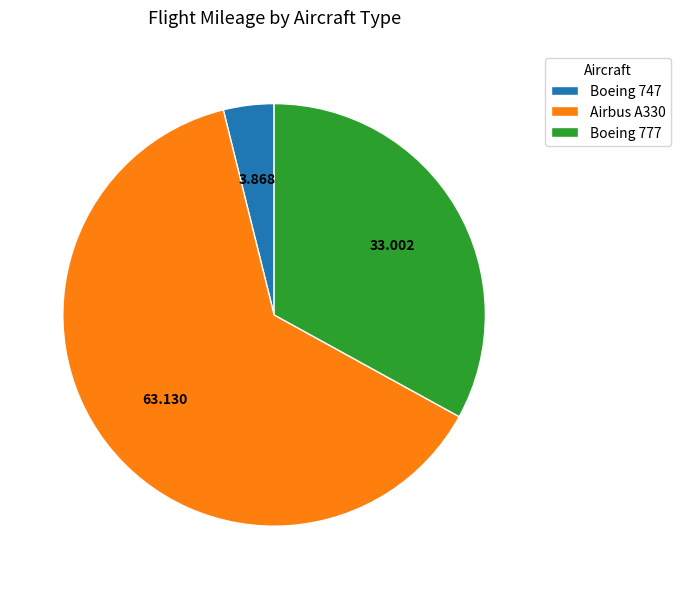

Rank the categories by value from lowest to highest.

Boeing 747, Boeing 777, Airbus A330